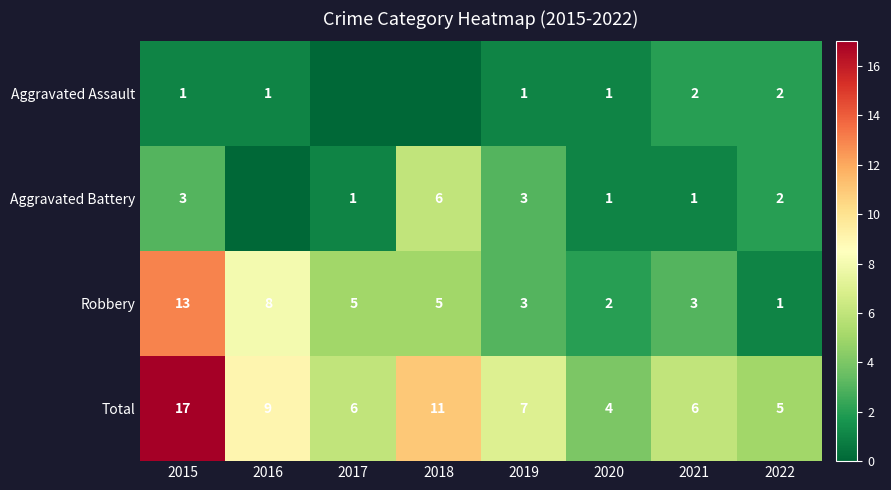

The value of Aggravated Battery at 2021 is 0. True or false?

False